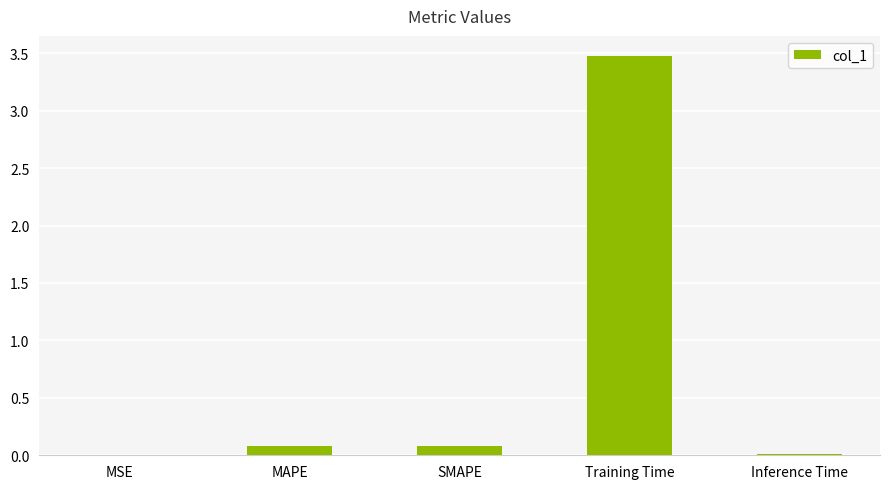

Between Training Time and SMAPE, which is larger?

Training Time